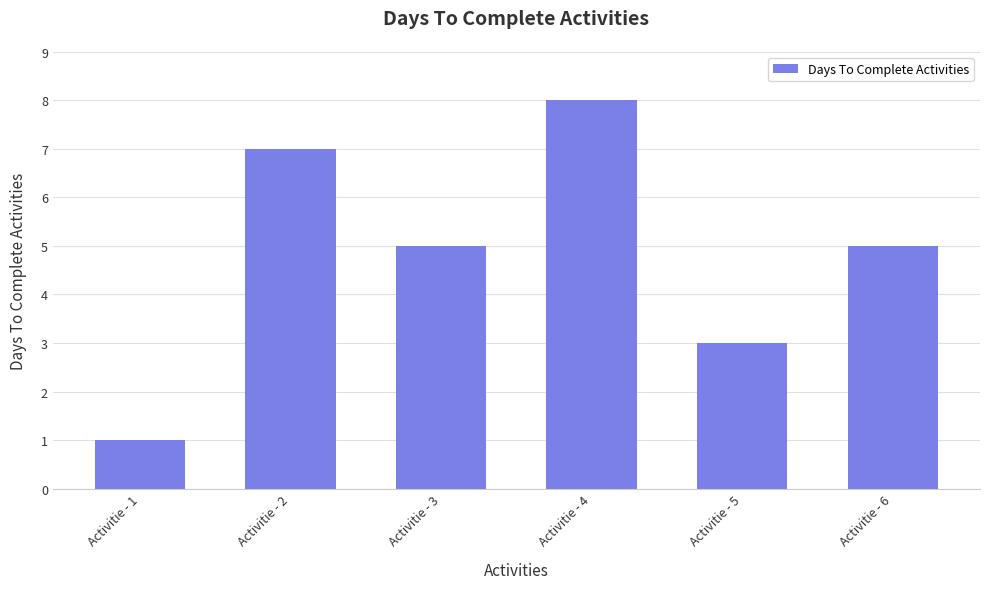

The value at Activitie - 3 is 5. True or false?

True